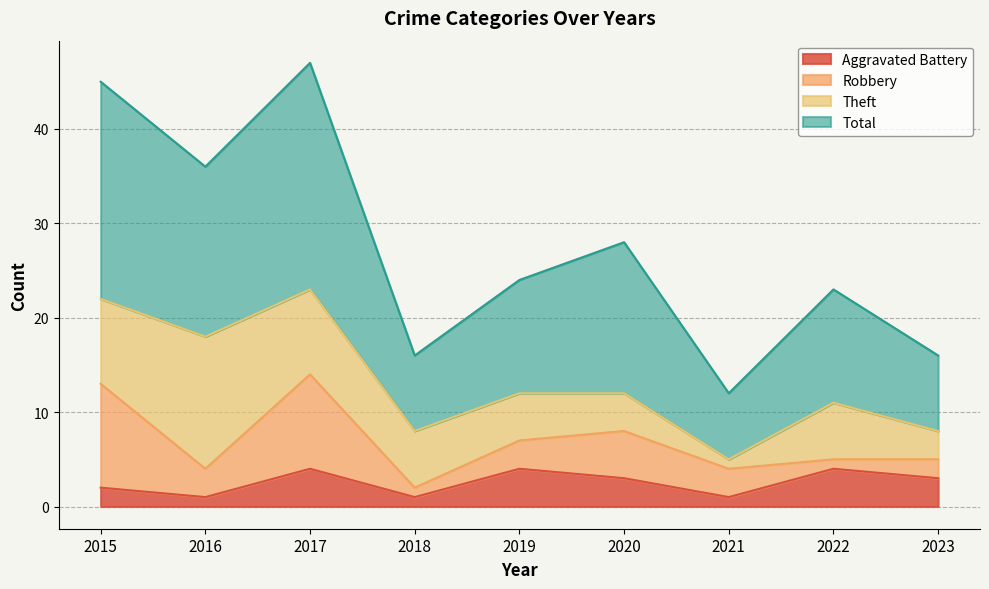

What is the highest value of the Aggravated Battery series?

4